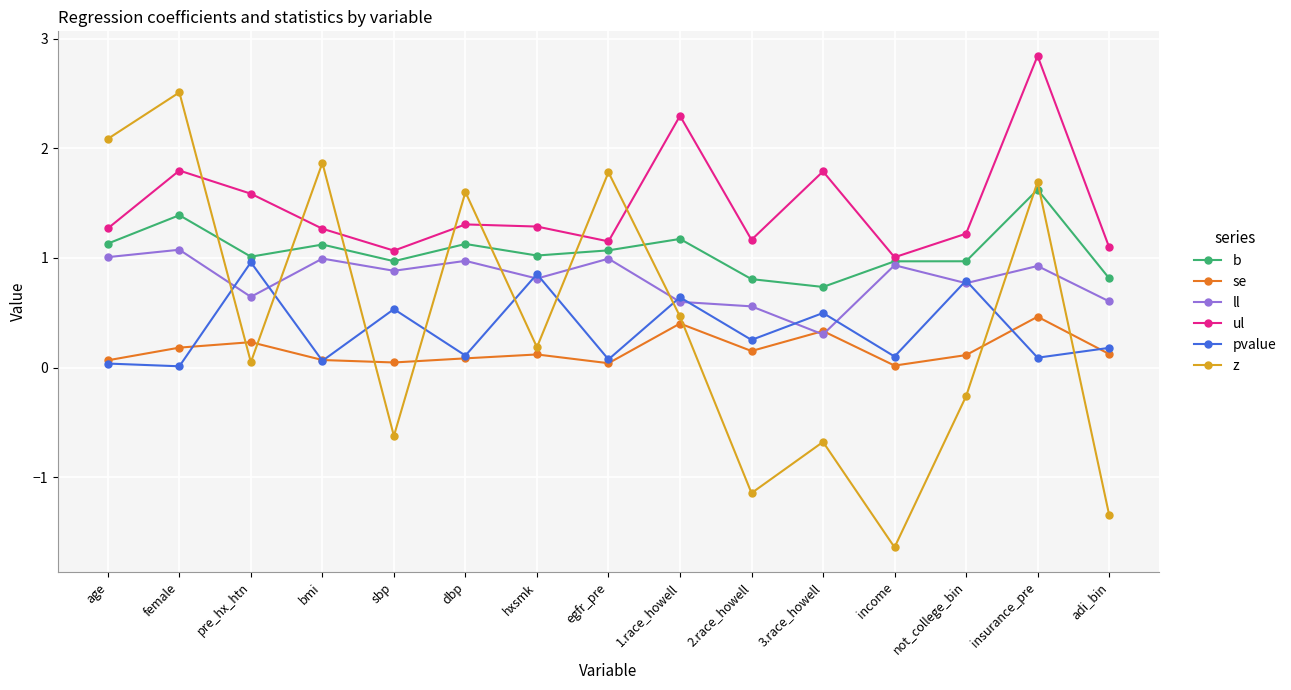

What value does the pvalue series have at not_college_bin?

0.8